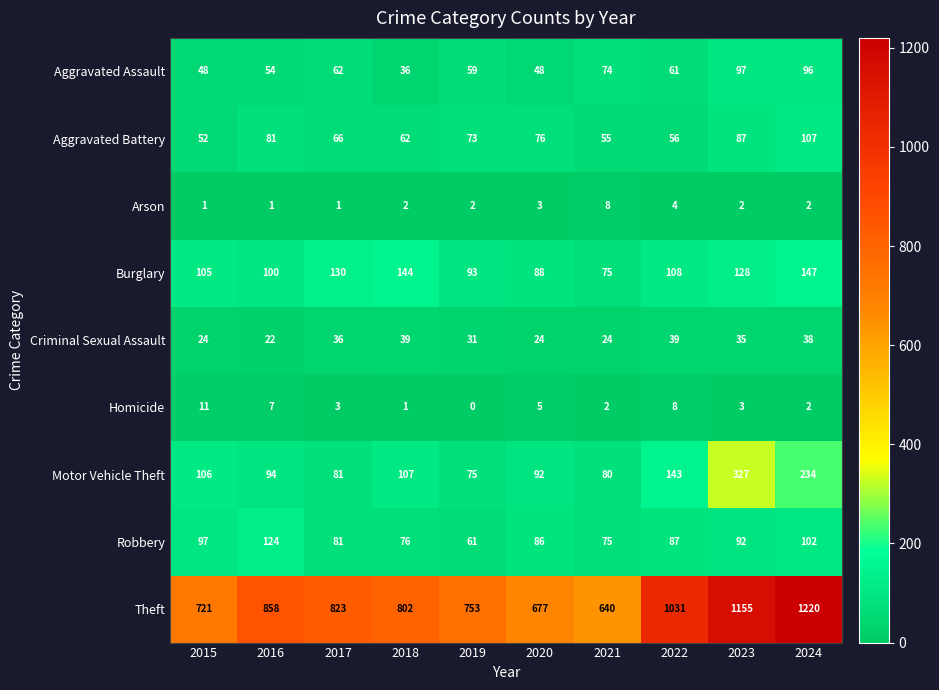

What is the sum of the Arson values at 2024 and 2021?

10